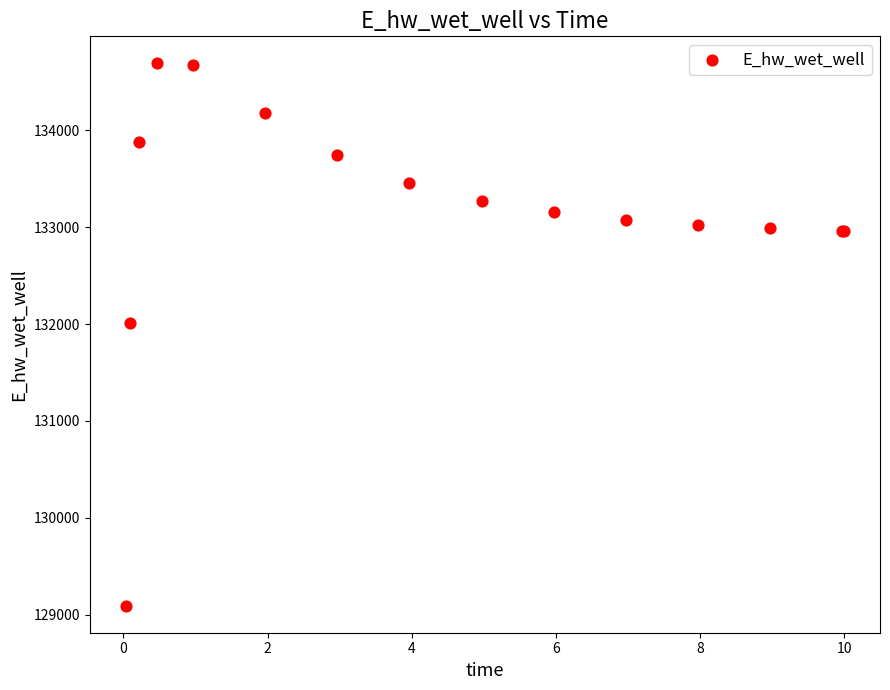

What Y value in the scatter plot is closest to 131891?

132013.3